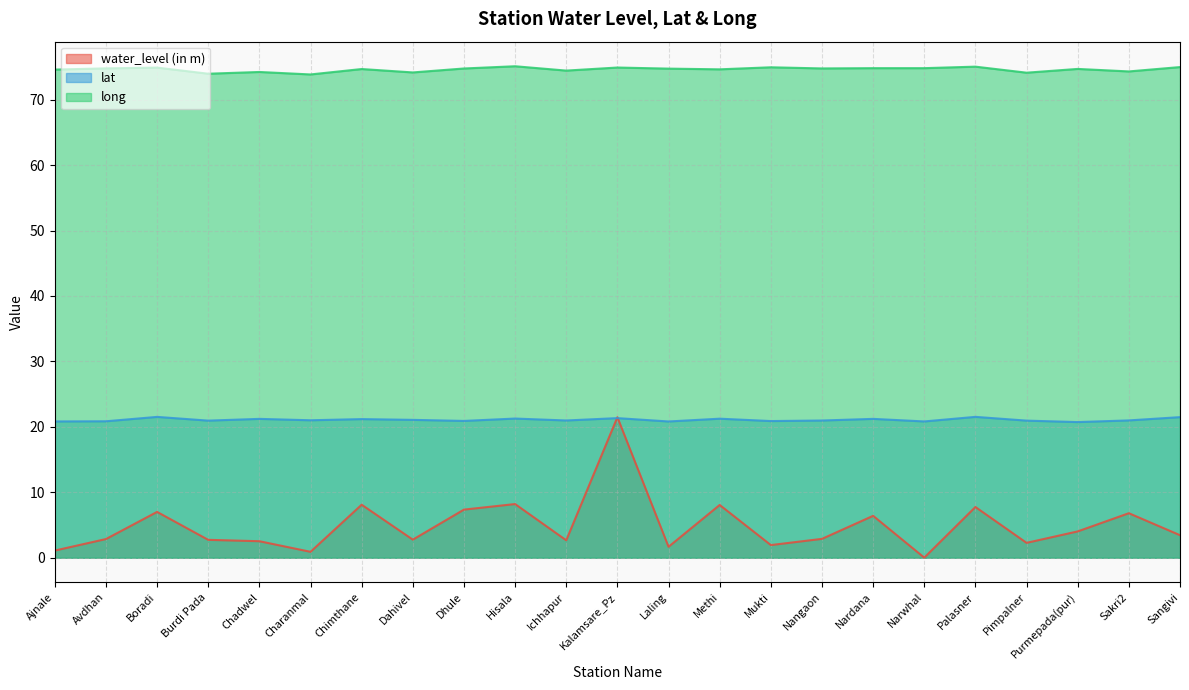

Which category has the lowest value across all series?

Narwhal